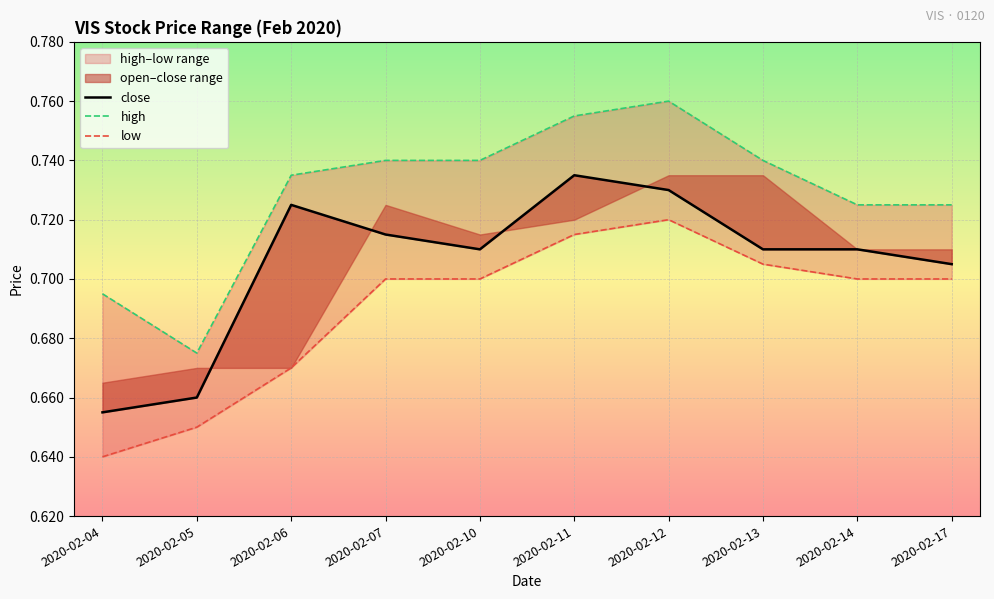

Which has a higher value, 2020-02-14 or 2020-02-11?

2020-02-11